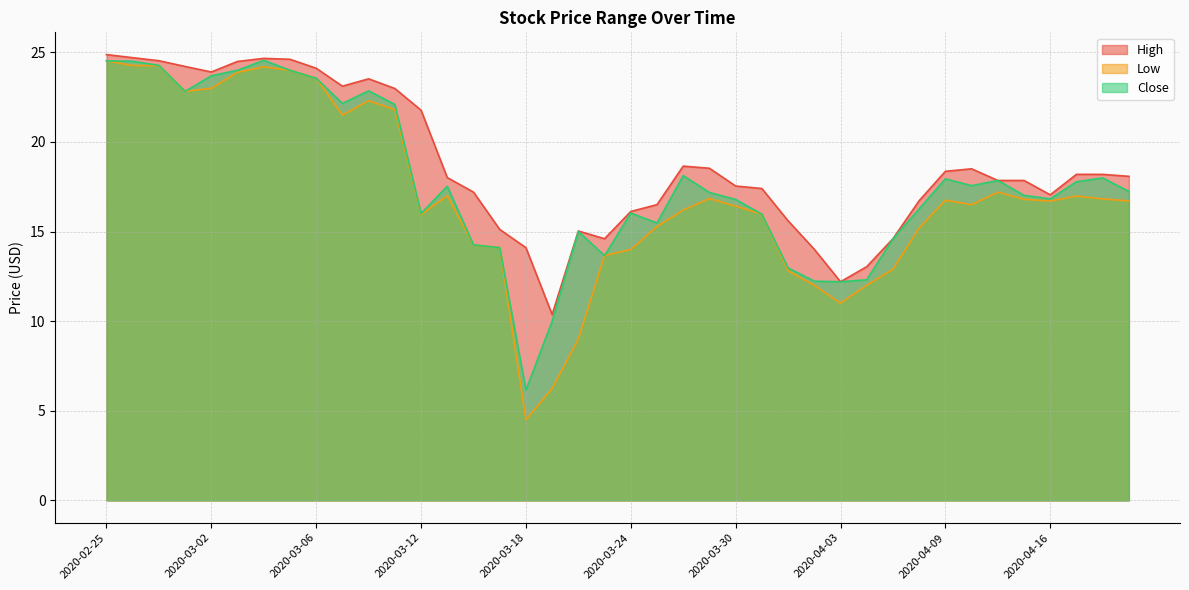

At 2020-04-17, list the series in order from smallest to largest.

Low, Close, High